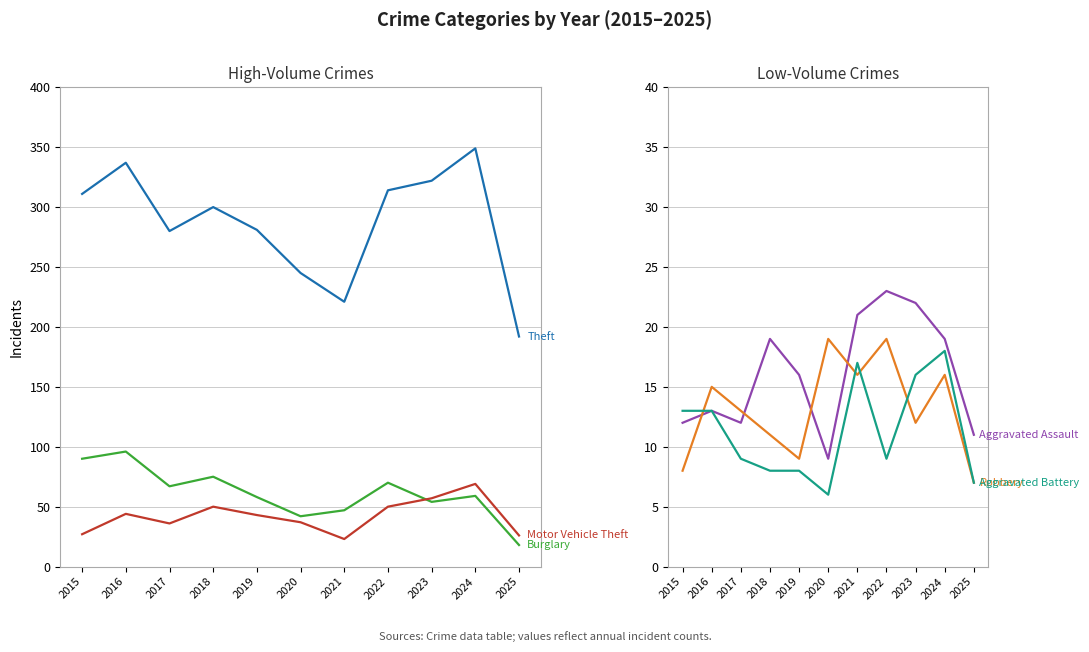

What is the sum of the Motor Vehicle Theft values at 2024 and 2016?

113